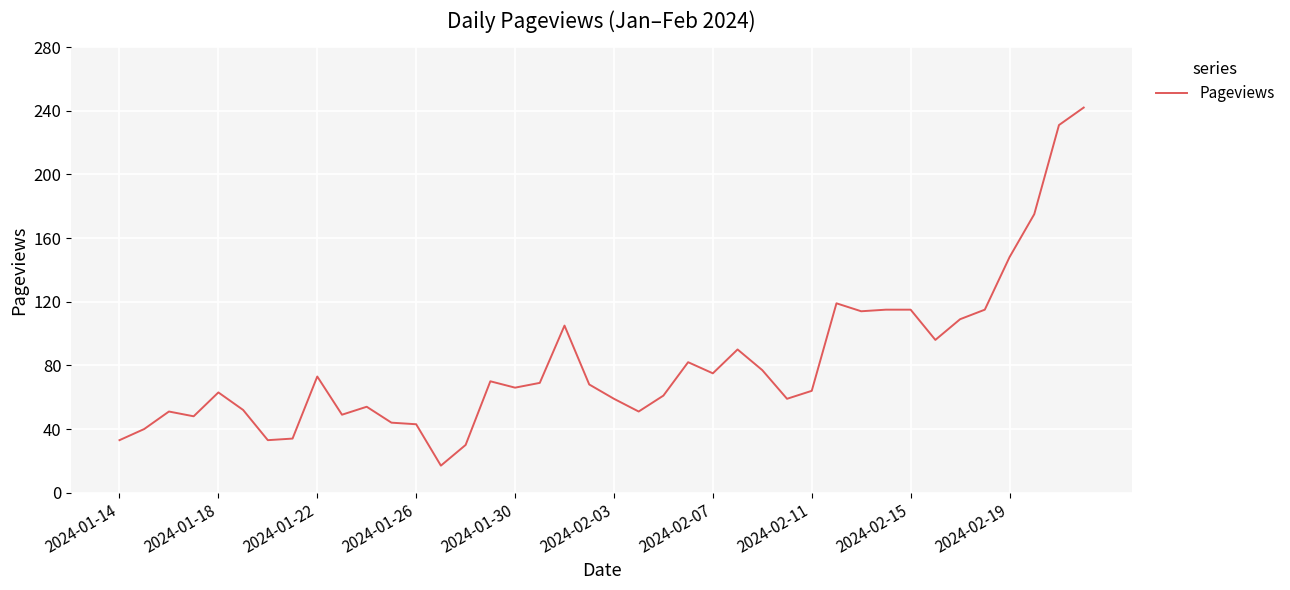

What is the minimum value shown in the chart?

17